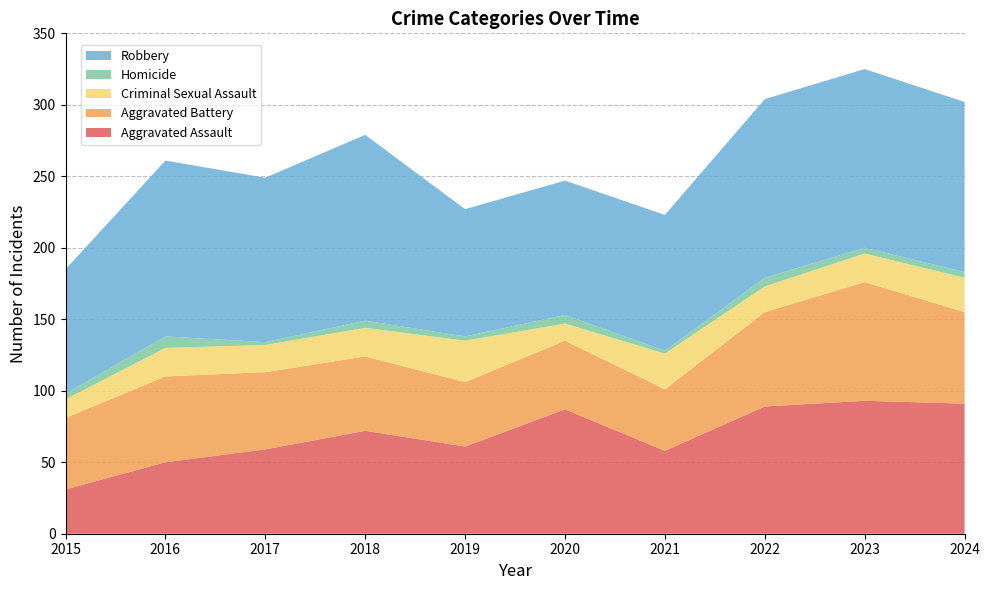

Reading left to right, extract all data points from this chart.

Aggravated Assault: 2015=31	2016=50	2017=59	2018=72	2019=61	2020=87	2021=58	2022=89	2023=93	2024=91
Aggravated Battery: 2015=50	2016=60	2017=54	2018=52	2019=45	2020=48	2021=43	2022=66	2023=83	2024=64
Criminal Sexual Assault: 2015=13	2016=20	2017=19	2018=20	2019=29	2020=12	2021=25	2022=18	2023=20	2024=24
Homicide: 2015=4	2016=8	2017=2	2018=5	2019=3	2020=6	2021=2	2022=6	2023=4	2024=4
Robbery: 2015=87	2016=123	2017=115	2018=130	2019=89	2020=94	2021=95	2022=125	2023=125	2024=119